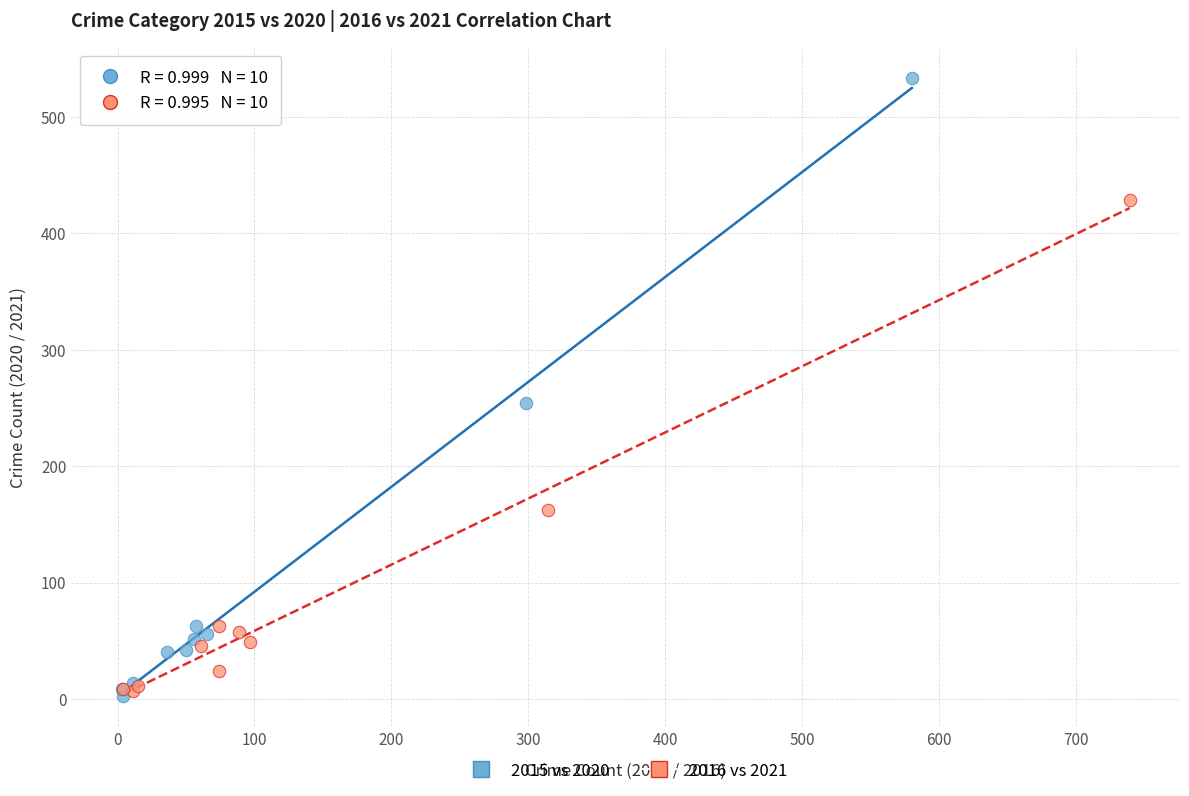

Which series contains the highest Y value?

2015 vs 2020